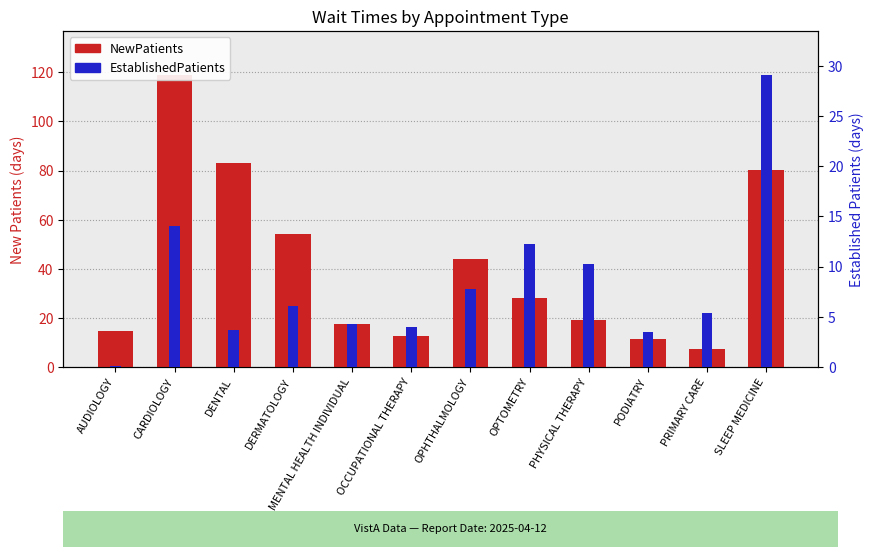

What is the value of the EstablishedPatients bar at the 1st from the left?

0.1